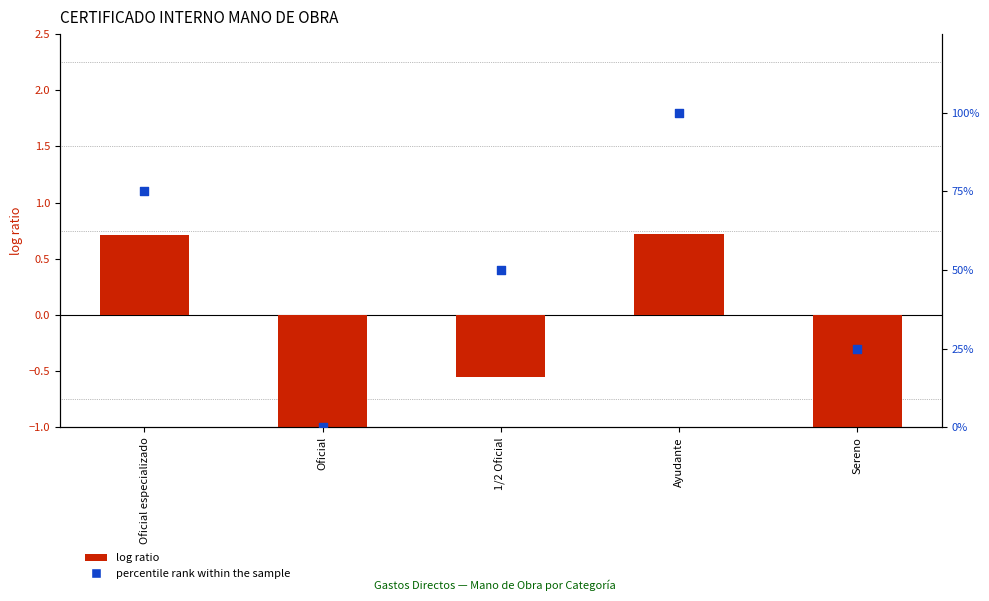

What are all the series names shown in the legend?

log ratio, percentile rank within the sample